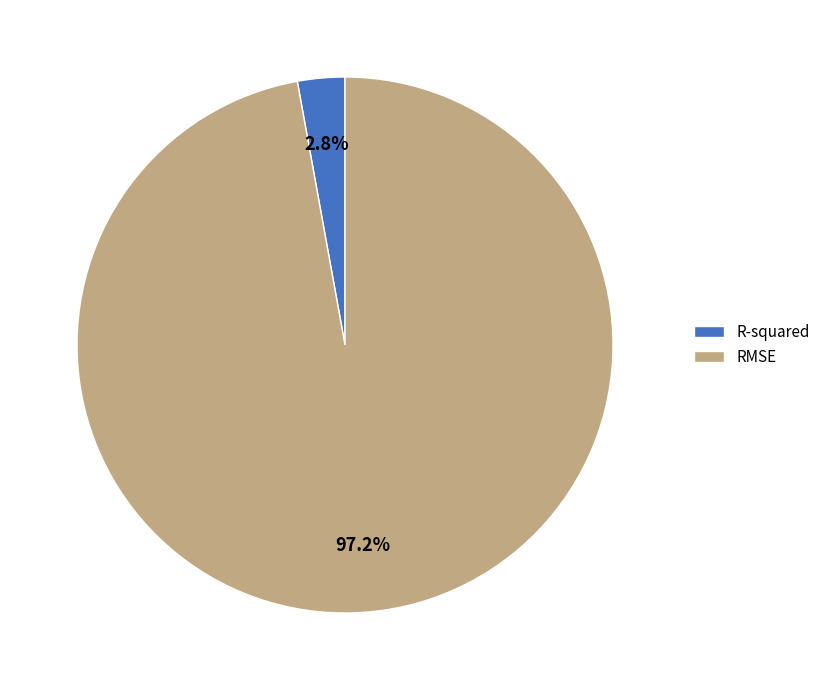

Is the sum of R-squared and RMSE greater than half?

Yes